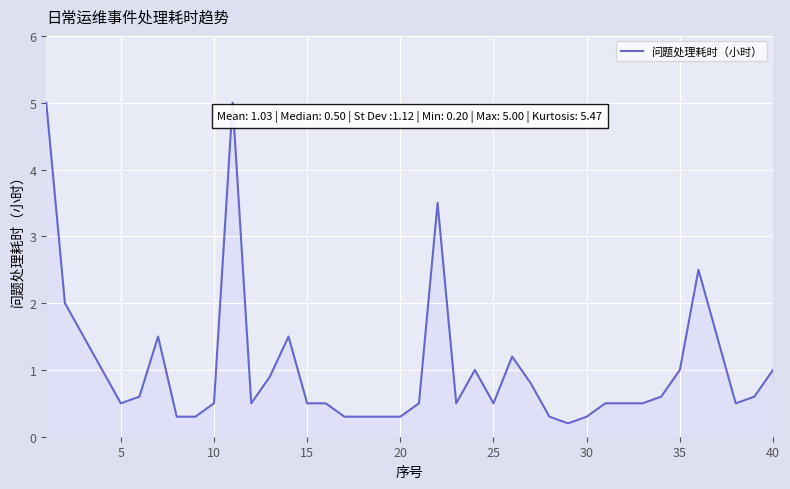

What is the difference between the second highest and second lowest values?

4.7